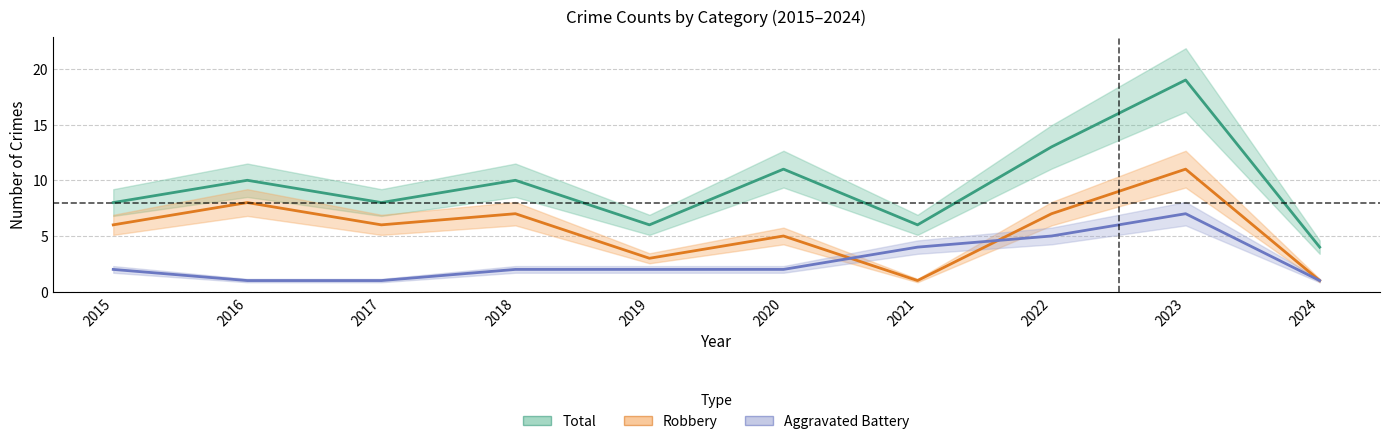

List the labels in order of Total value, smallest first.

2024, 2019, 2021, 2015, 2017, 2016, 2018, 2020, 2022, 2023